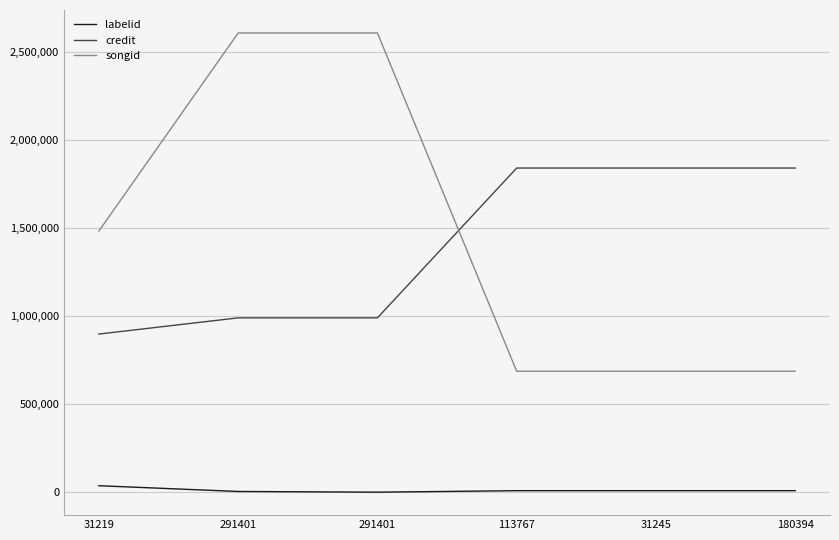

What is the sum of all labelid values?

67643